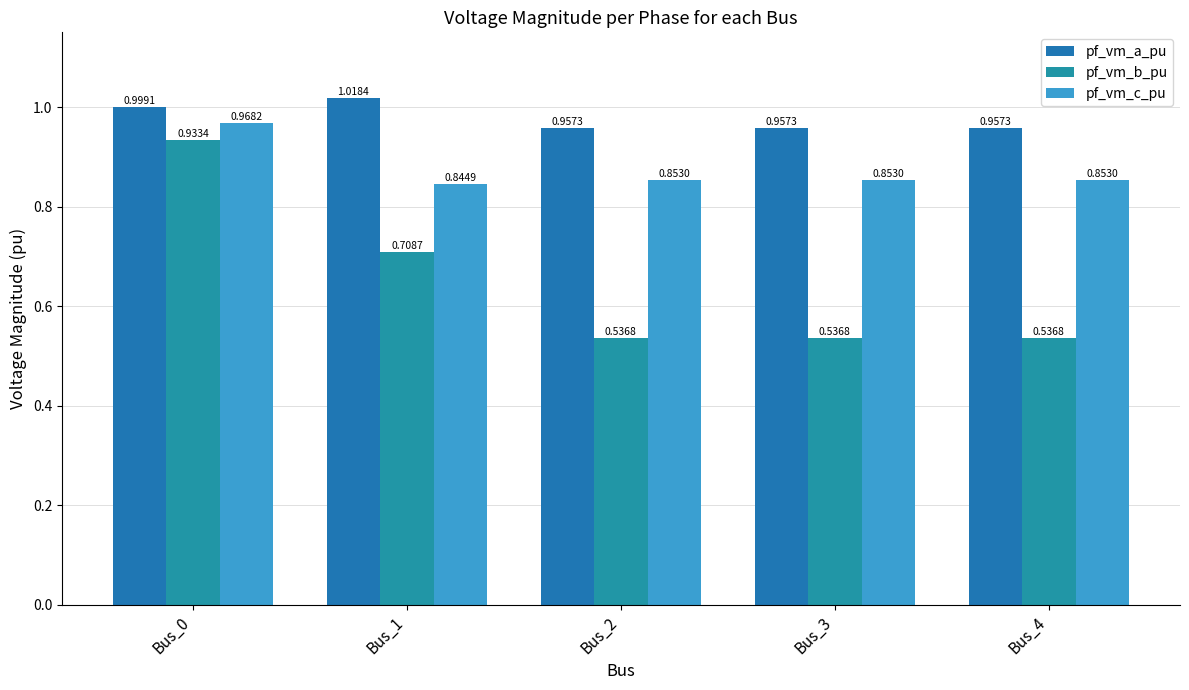

Which series changed the most between Bus_0 and Bus_1?

pf_vm_b_pu